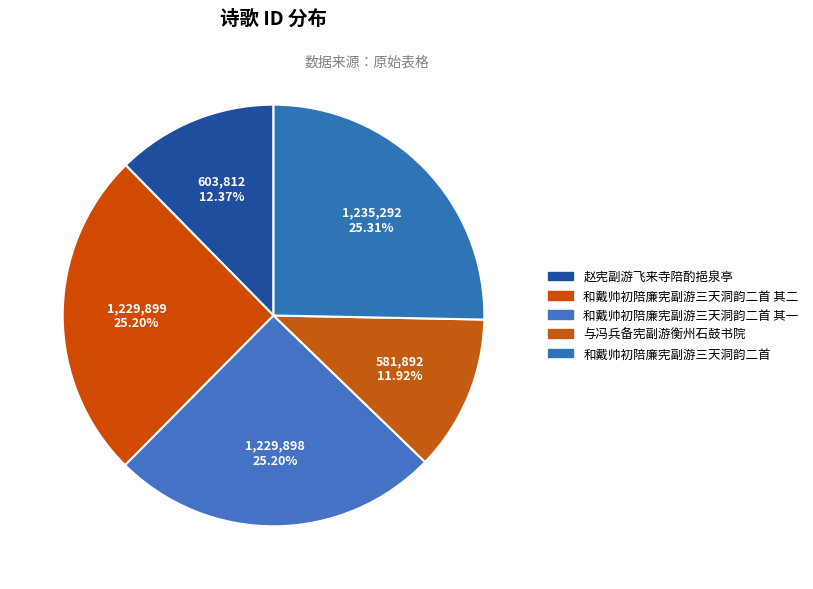

What is the smallest slice in the pie chart?

与冯兵备宪副游衡州石鼓书院